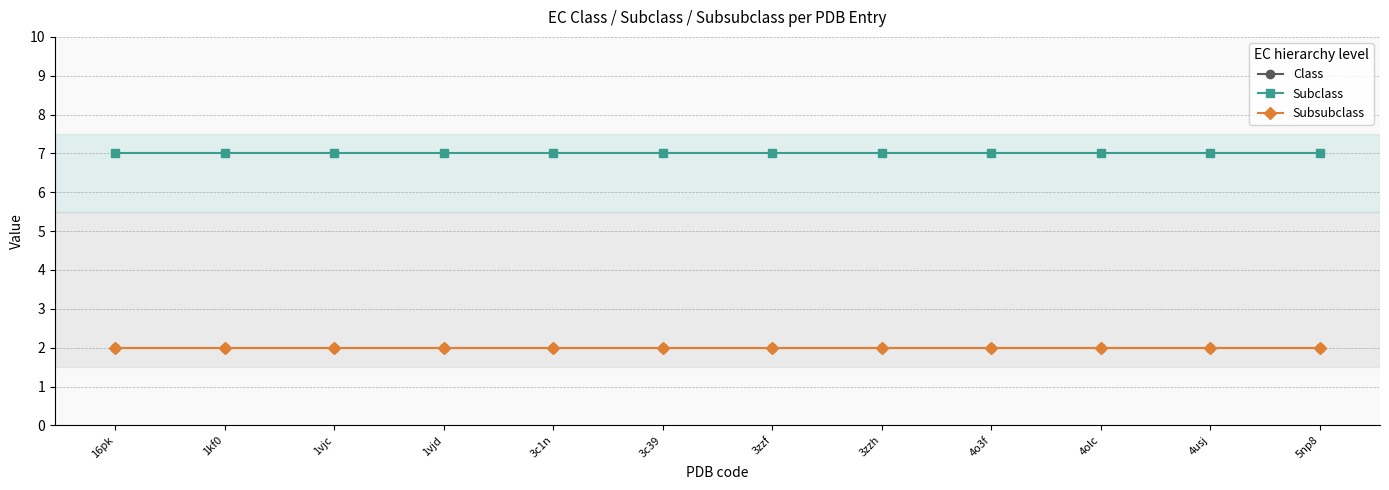

Which series has the largest total across all categories?

Subclass